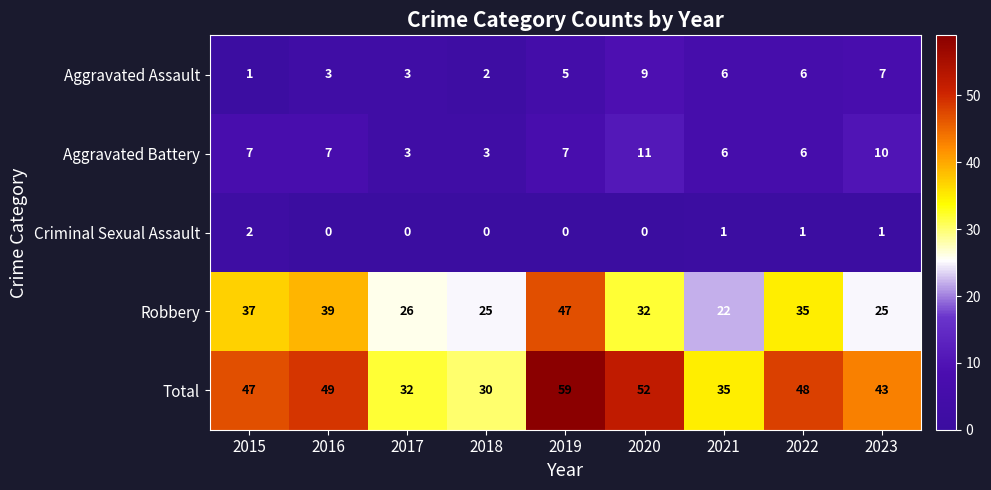

The value of Robbery at 2019 is 47. True or false?

True